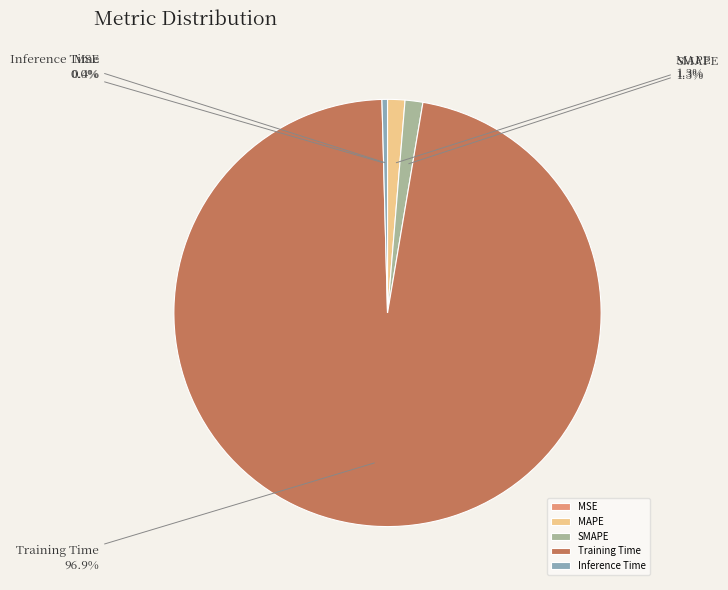

Does Training Time represent more than half of the total?

Yes